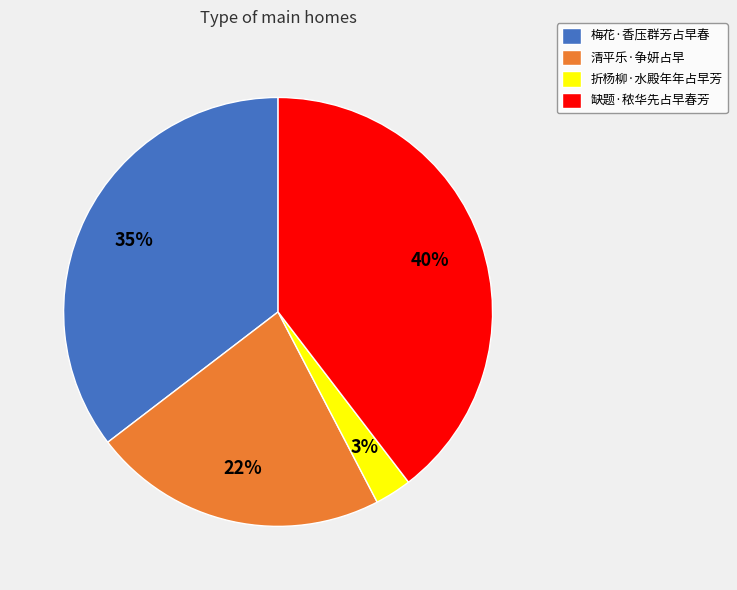

True or false: 梅花·香压群芳占早春 accounts for 35% of the total.

True